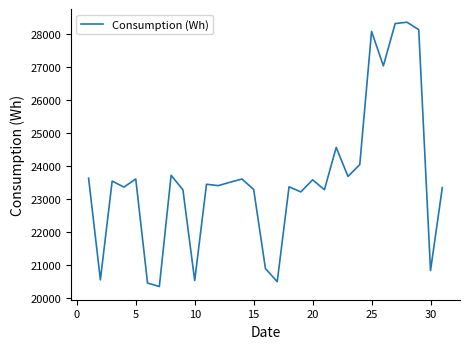

What is the maximum value shown in the chart?

28346.2